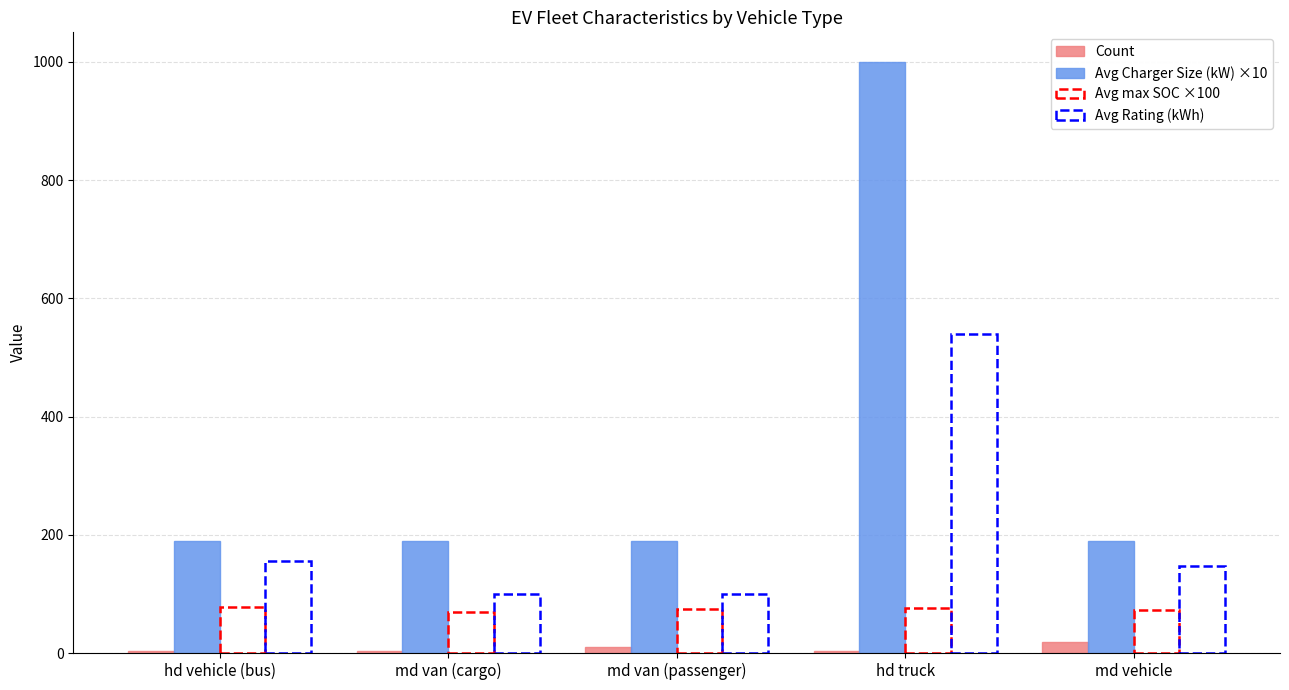

How many categories are shown in the chart?

5